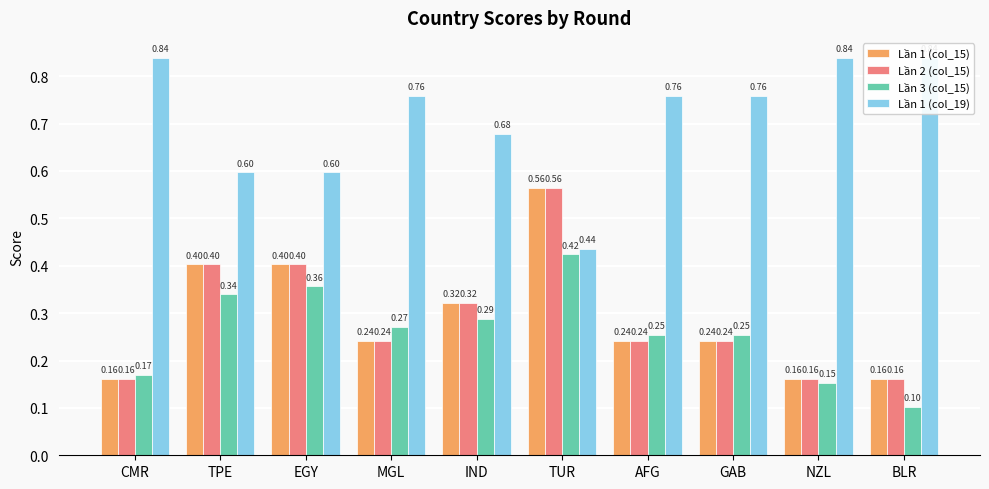

Which has a higher value, TUR or MGL?

TUR